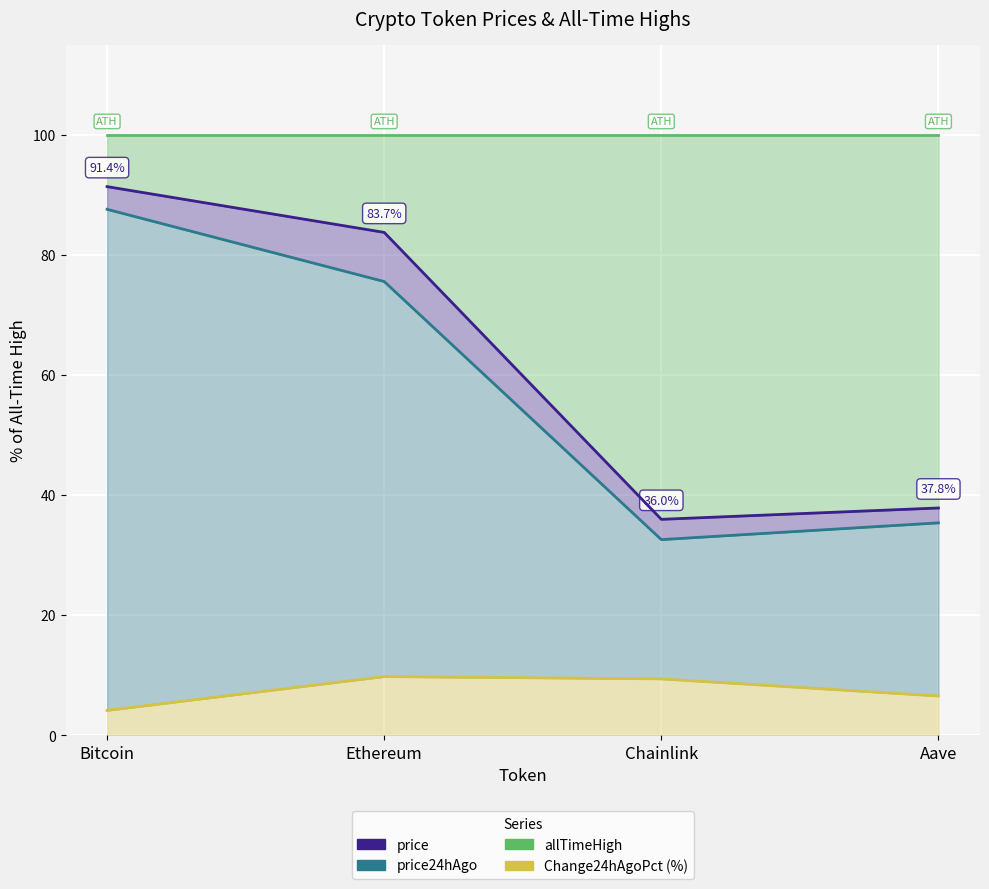

What is the sum of all price24hAgo values?

231.1